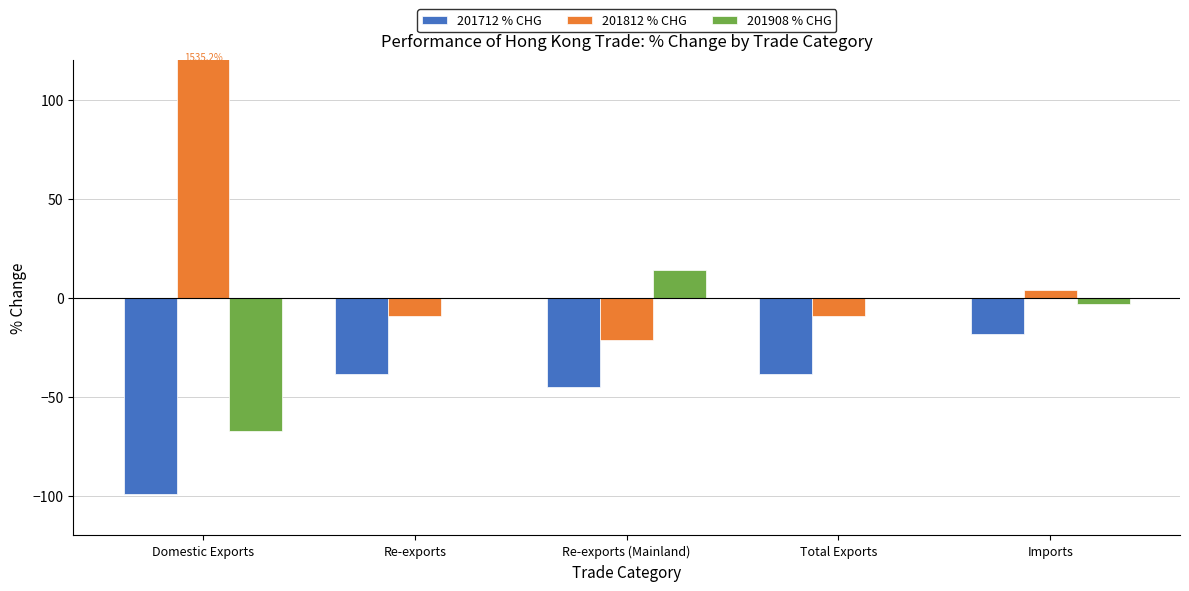

Where does the 201812 % CHG series first go above -9?

Domestic Exports